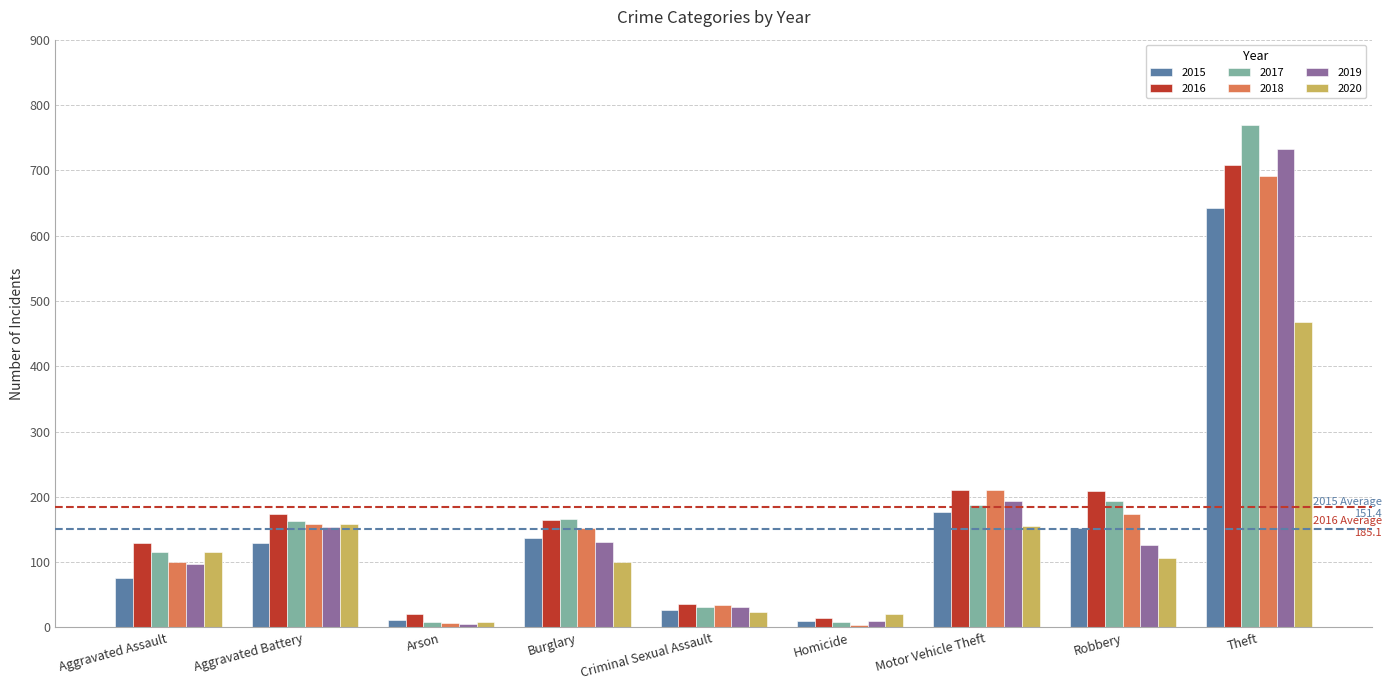

What is the label of the 1st bar from the left?

Aggravated Assault